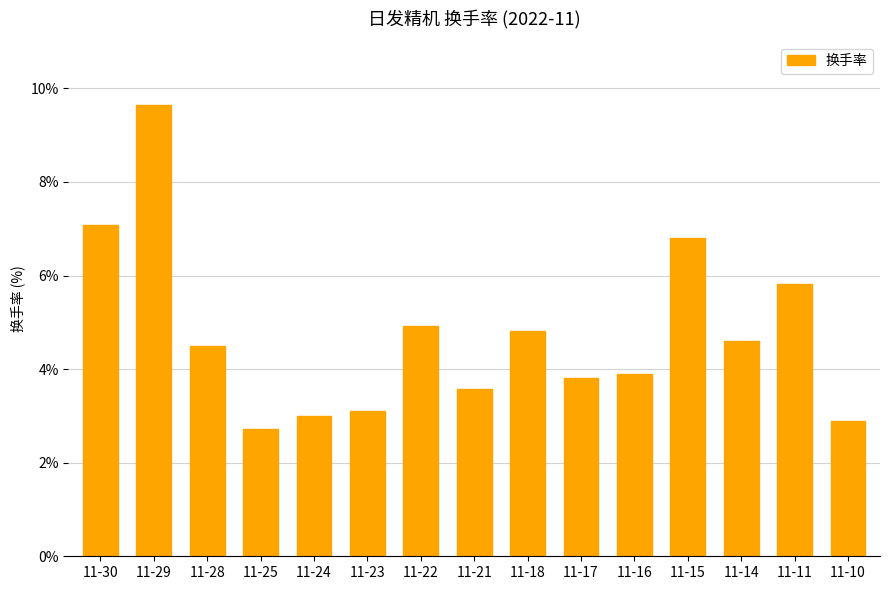

Does the chart contain stacked bars?

No